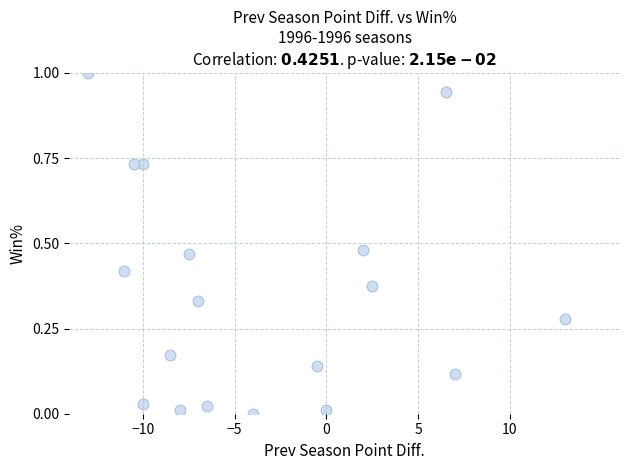

What is the range of X values (max minus min)?

26.0